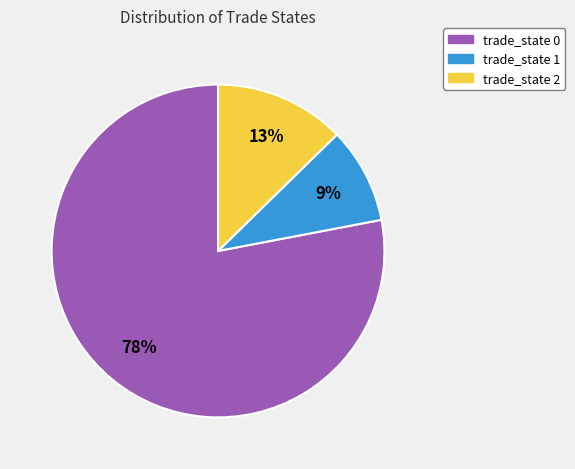

Between trade_state 0 and trade_state 1, which is larger?

trade_state 0